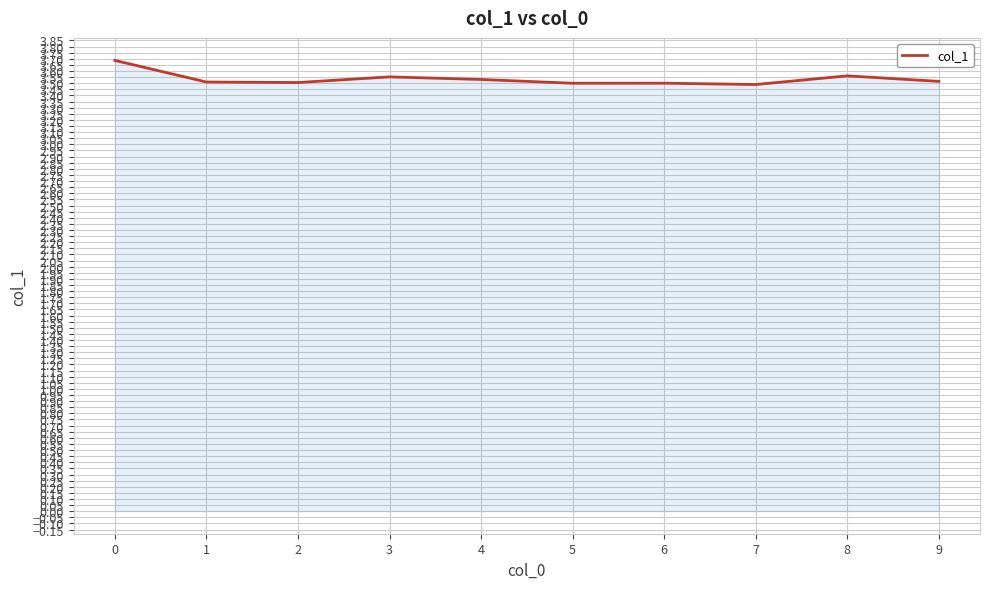

True or false: the data shows 3.5 at 1.

True